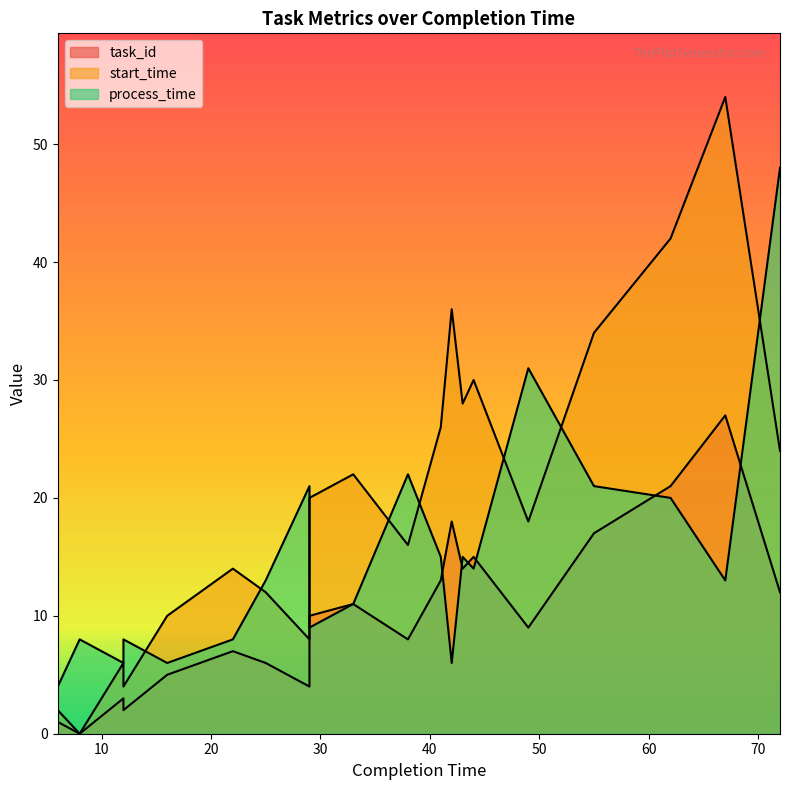

In process_time, how many points are higher than both neighbors (excluding endpoints)?

6